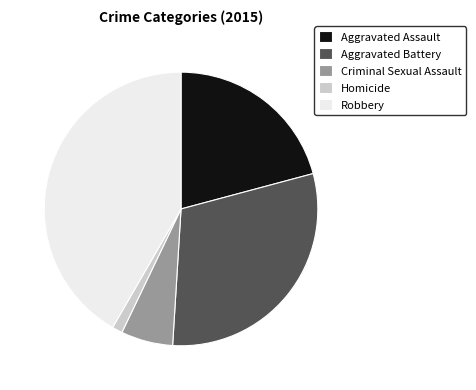

Combined, do Criminal Sexual Assault and Homicide account for over 50%?

No